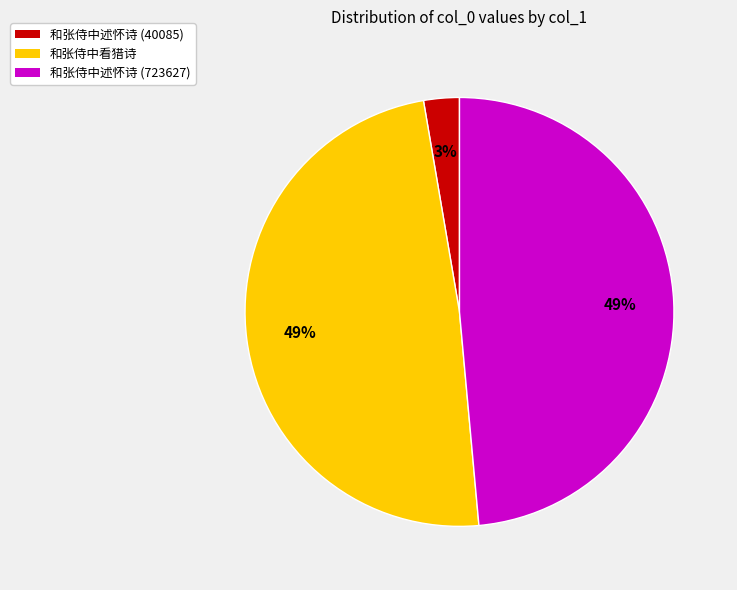

Is it true that 和张侍中述怀诗 (723627) is 37% of the pie?

False